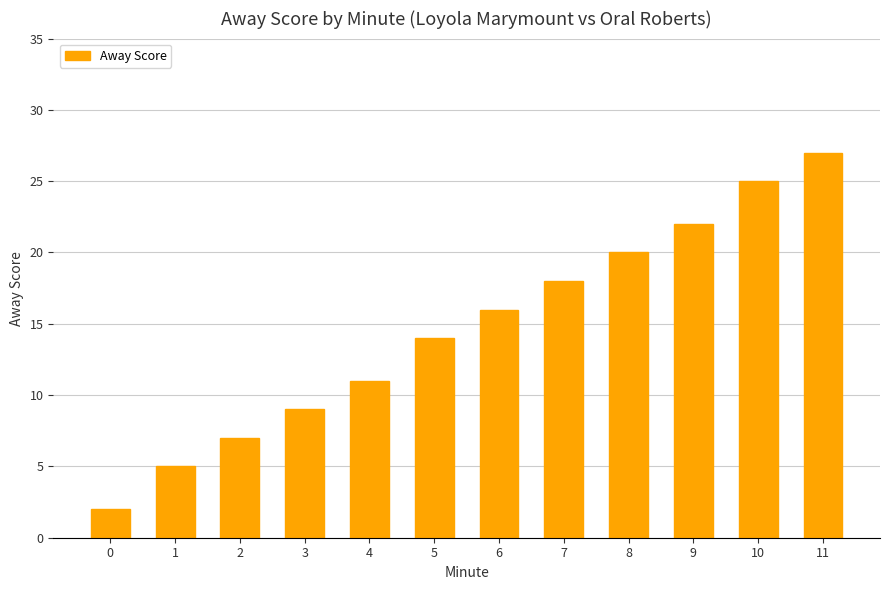

What is the greatest value displayed?

27